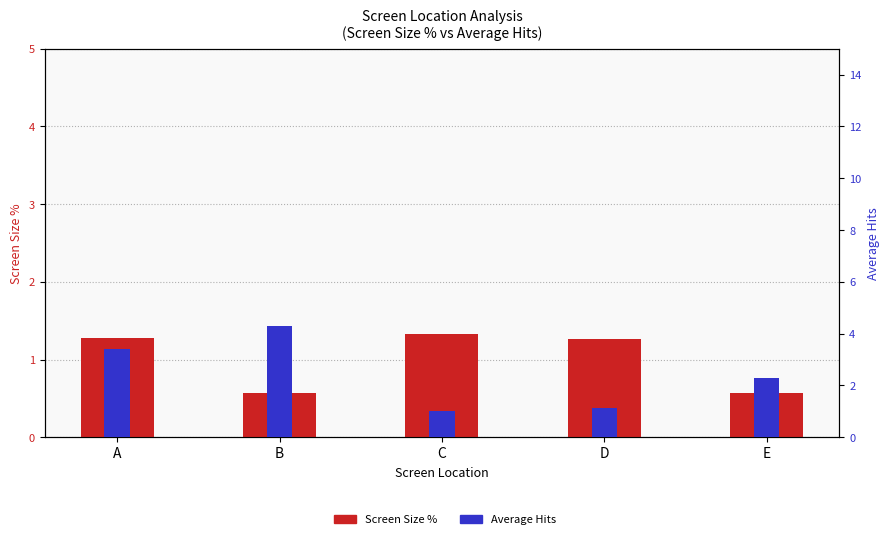

Which category has the lowest value in the Average Hits series?

C